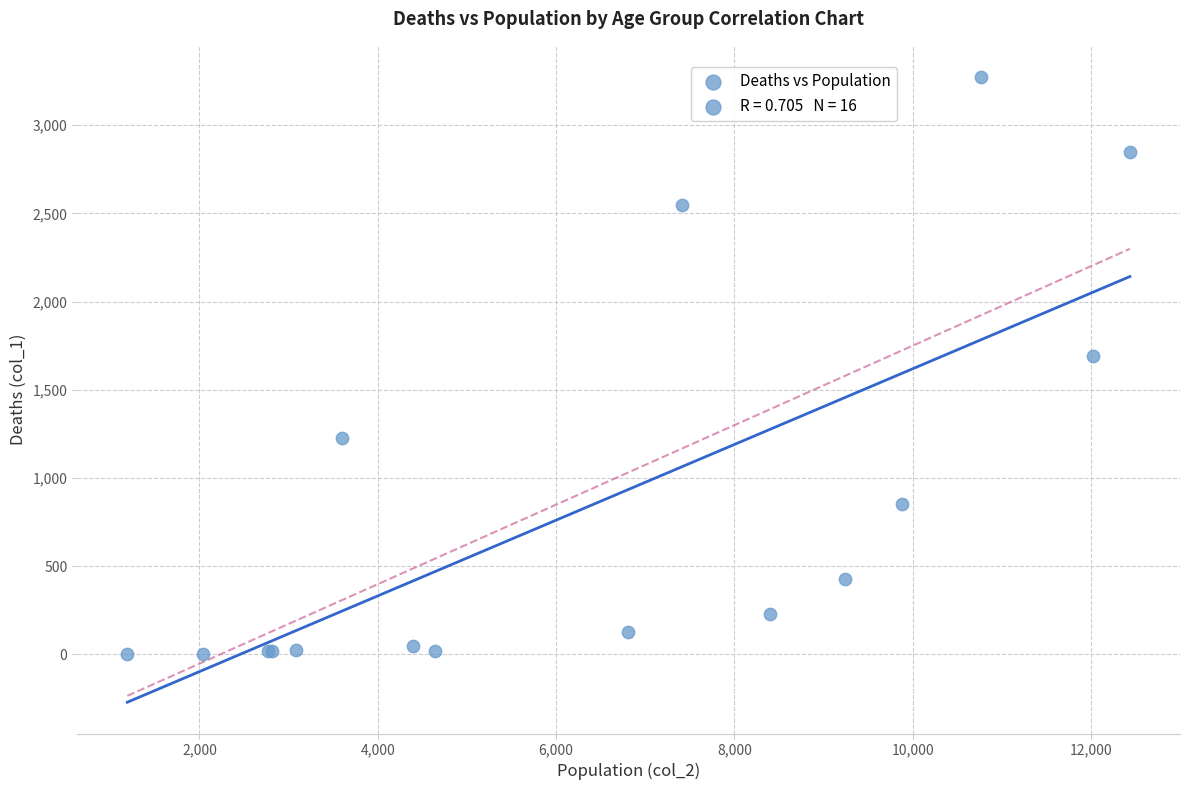

What Y value in the scatter plot is closest to 1638?

1690